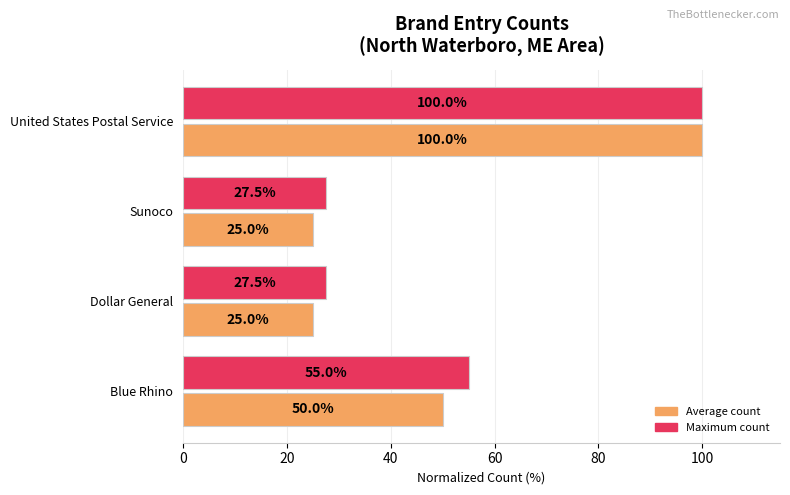

At which category does the chart reach its peak across all series?

United States Postal Service